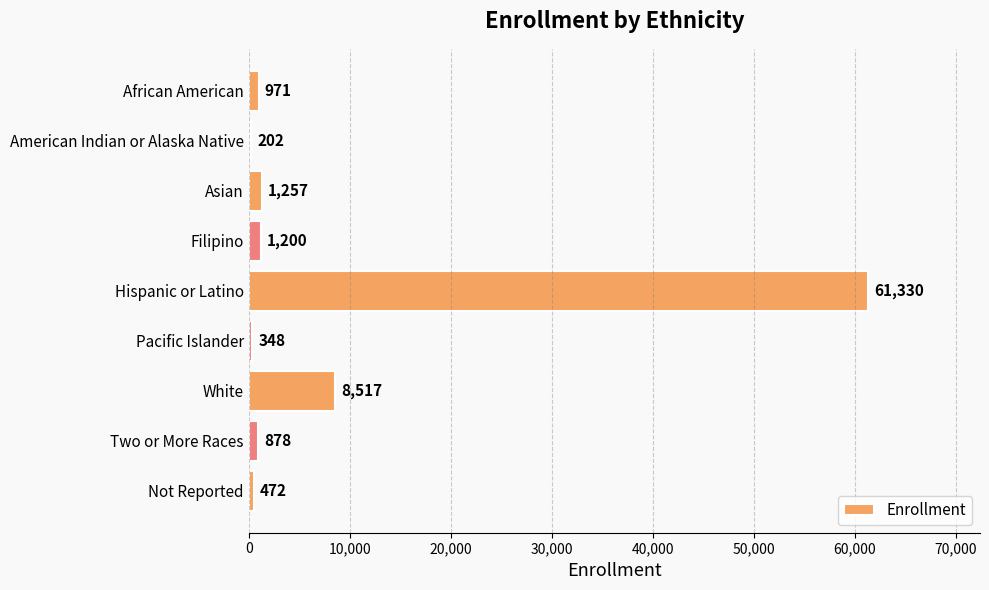

Approximately how many times larger is the value at Pacific Islander compared to Asian?

0.3